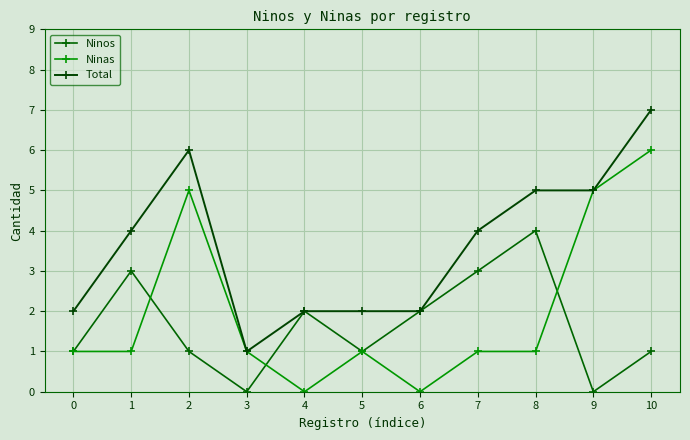

List the series in order of their overall mean, highest first.

Total, Ninas, Ninos